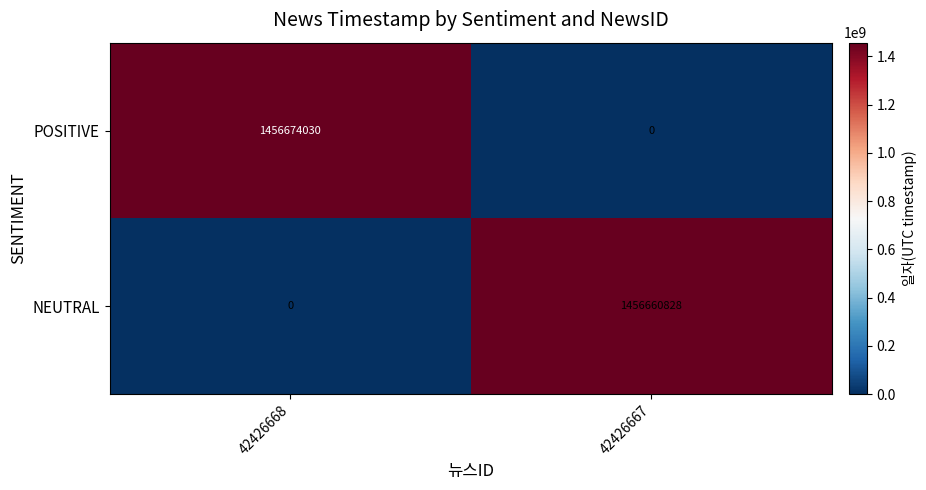

What is the greatest value displayed?

1456674030